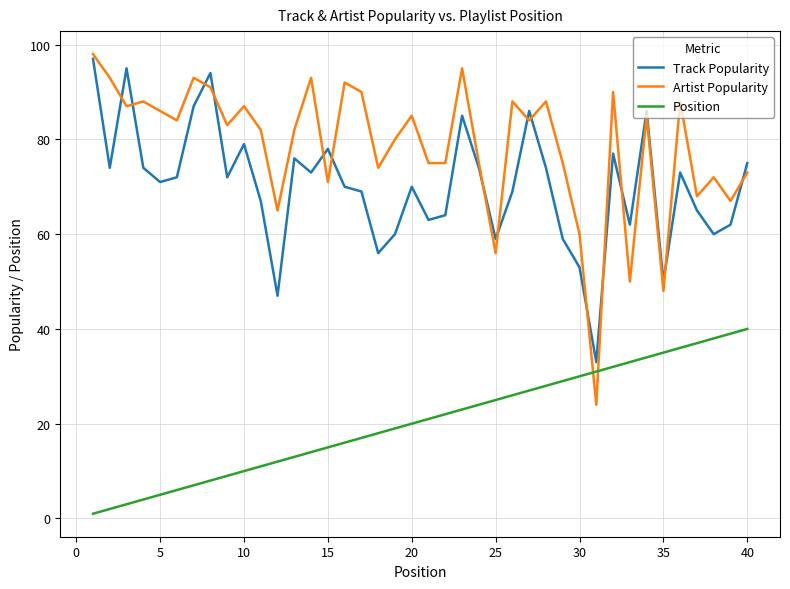

How many interior local peaks does the Track Popularity series have?

11